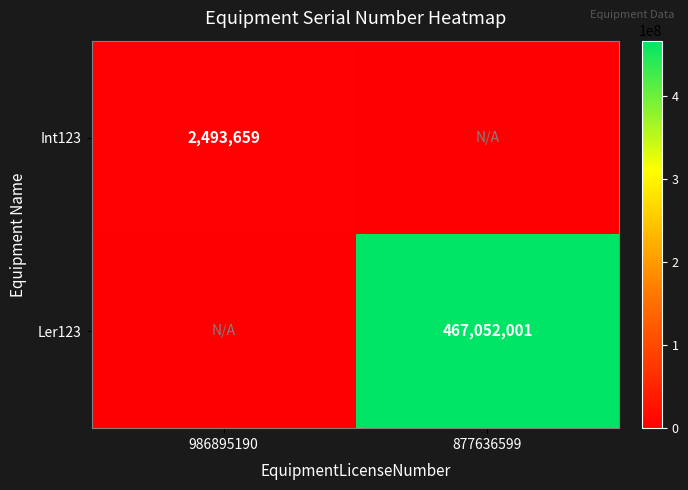

At how many categories does at least one series exceed 124650151?

1